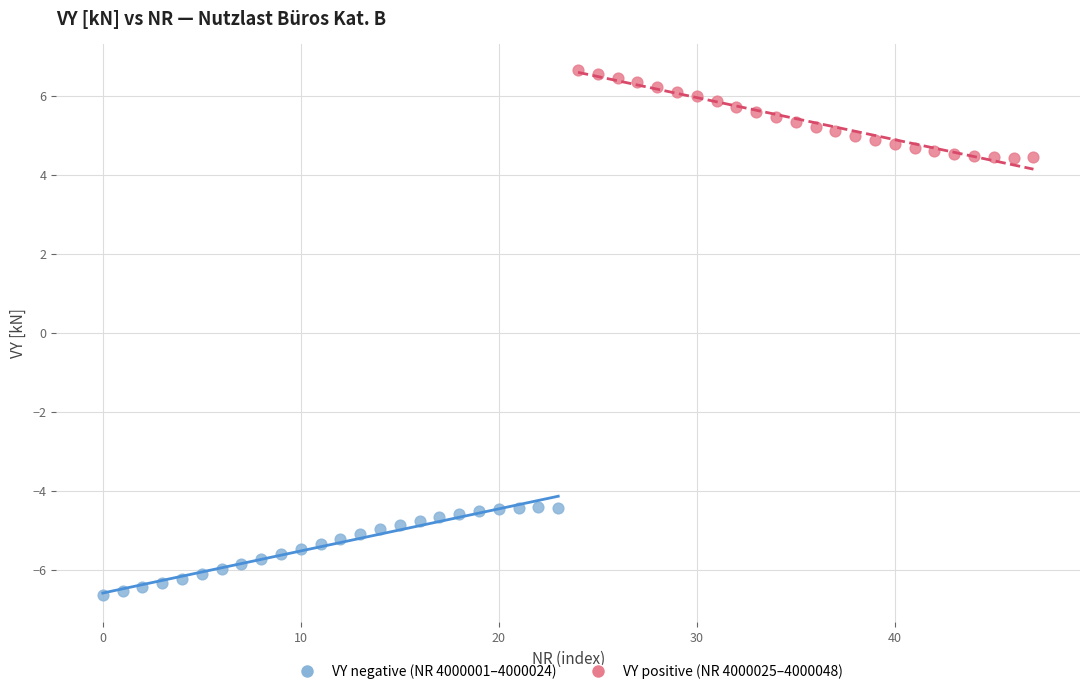

Which series reaches the minimum Y coordinate?

VY negative (NR 4000001–4000024)